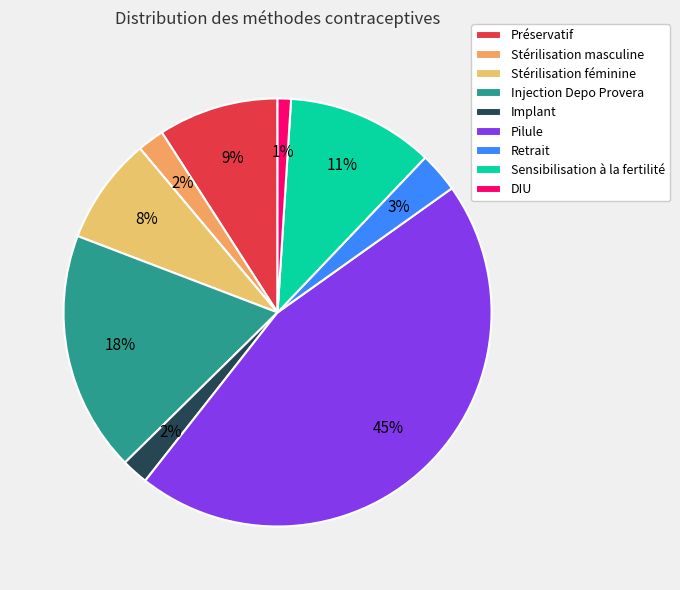

How many segments does this pie chart have?

9